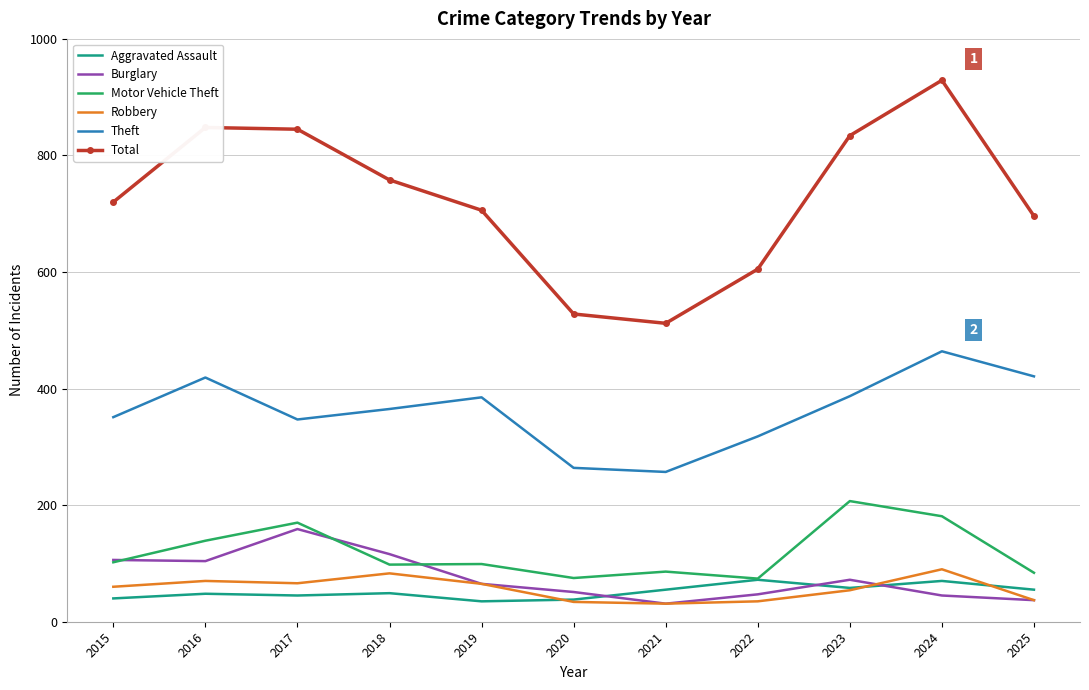

Which series has the widest spread of values?

Total